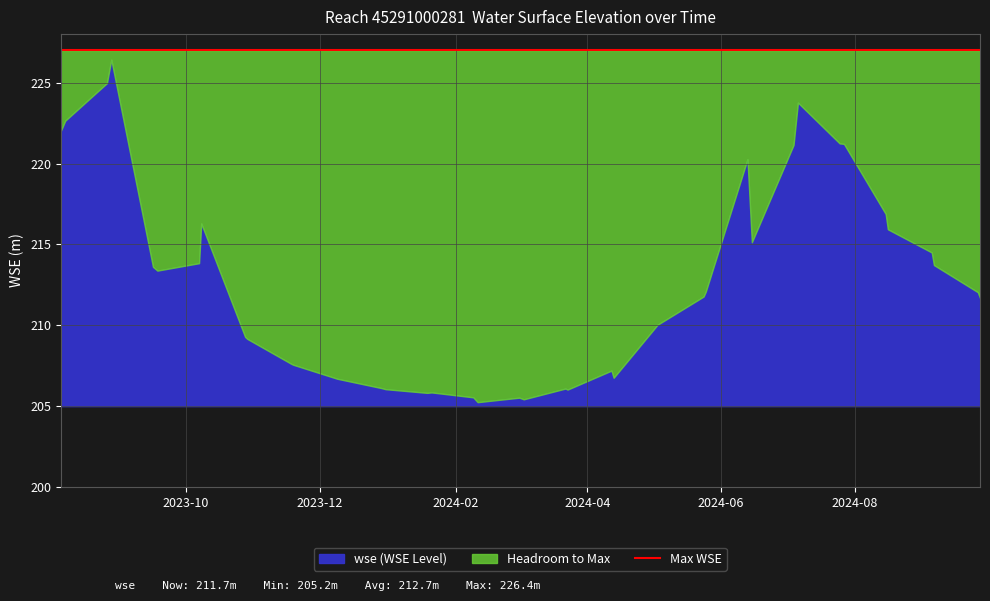

At which label is the value closest to 215?

2024-06-15